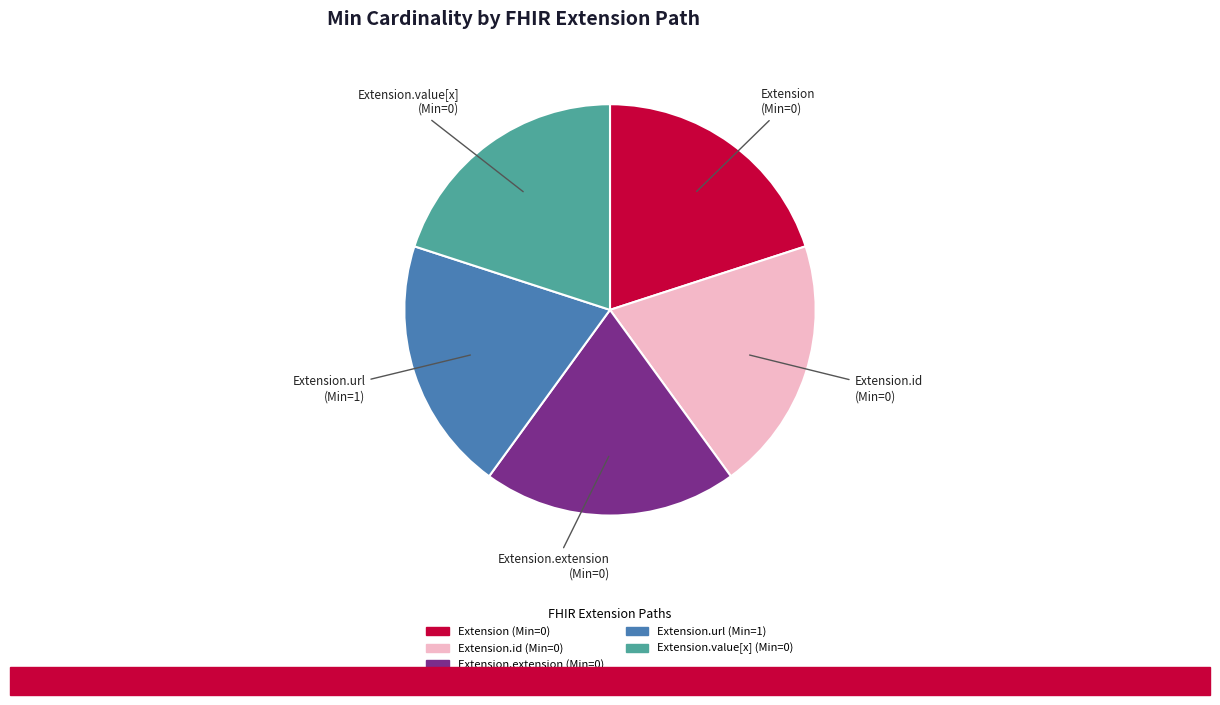

Is there any slice that represents more than half of the pie?

No